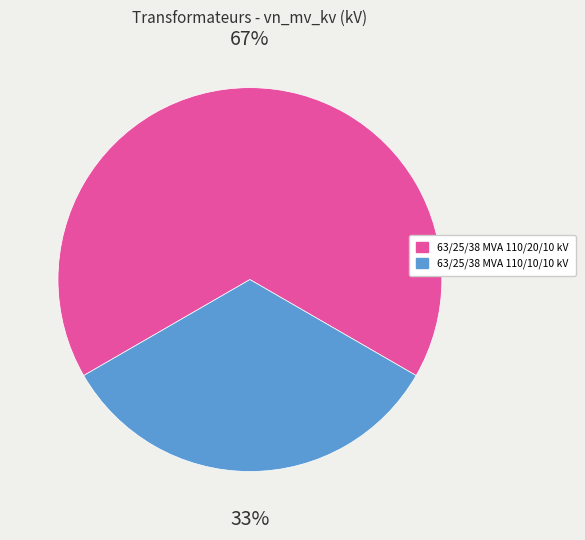

Combined, do 63/25/38 MVA 110/10/10 kV and 63/25/38 MVA 110/20/10 kV account for over 50%?

Yes